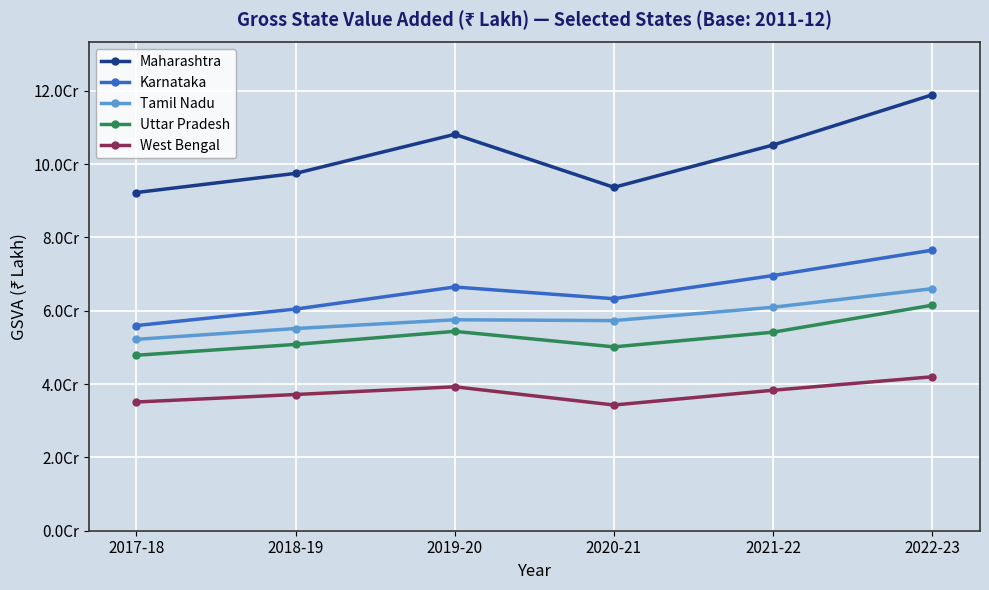

Which series has the largest total across all categories?

Maharashtra